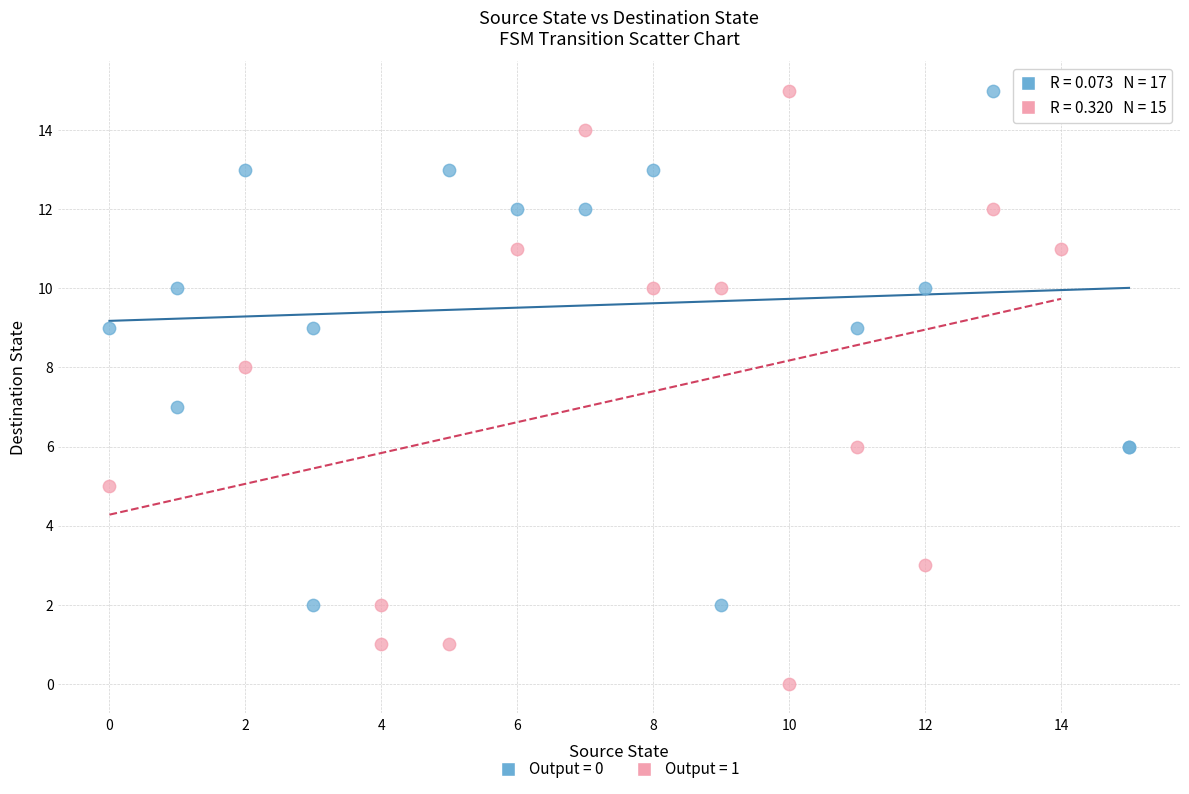

Which series has the largest Y range (max minus min)?

Output = 1